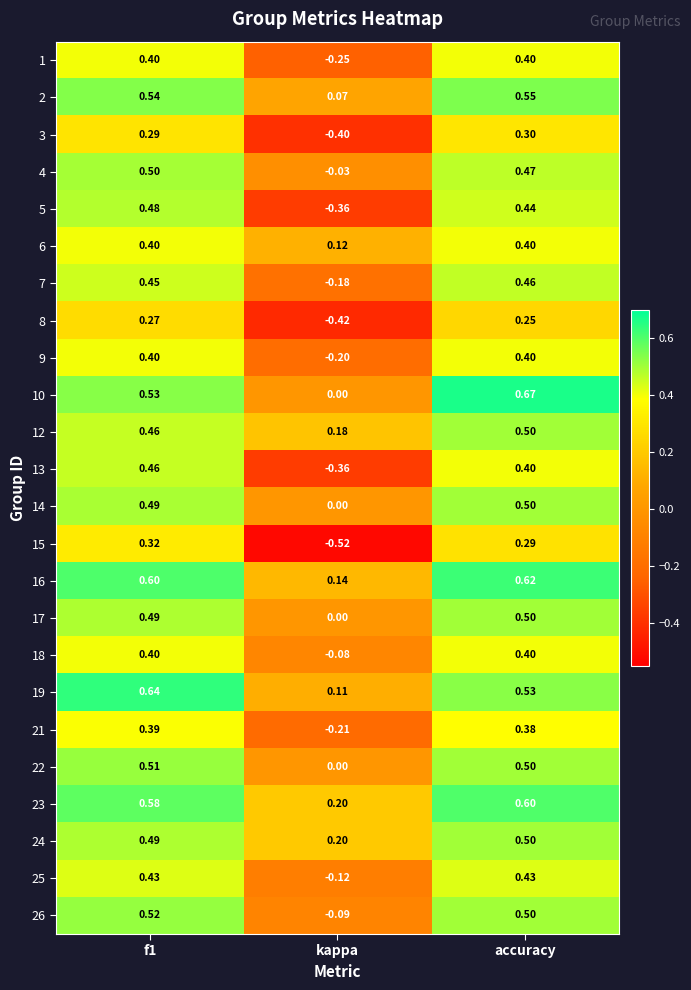

How many negative values does the 26 series have?

1